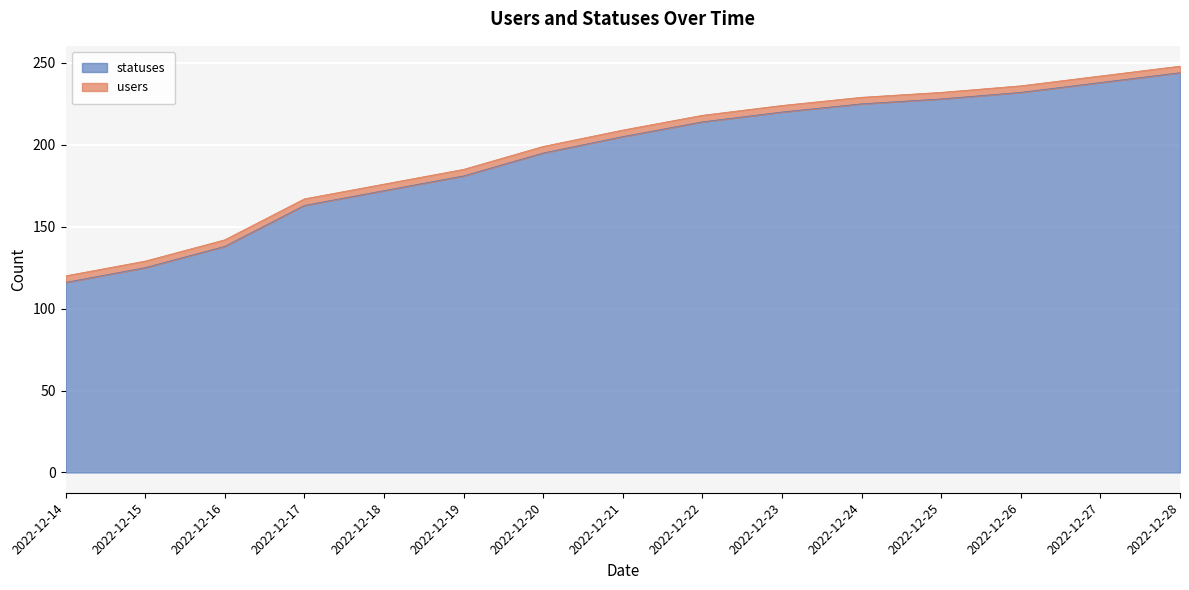

True or false: there are more than 2 points higher than both neighbors.

False